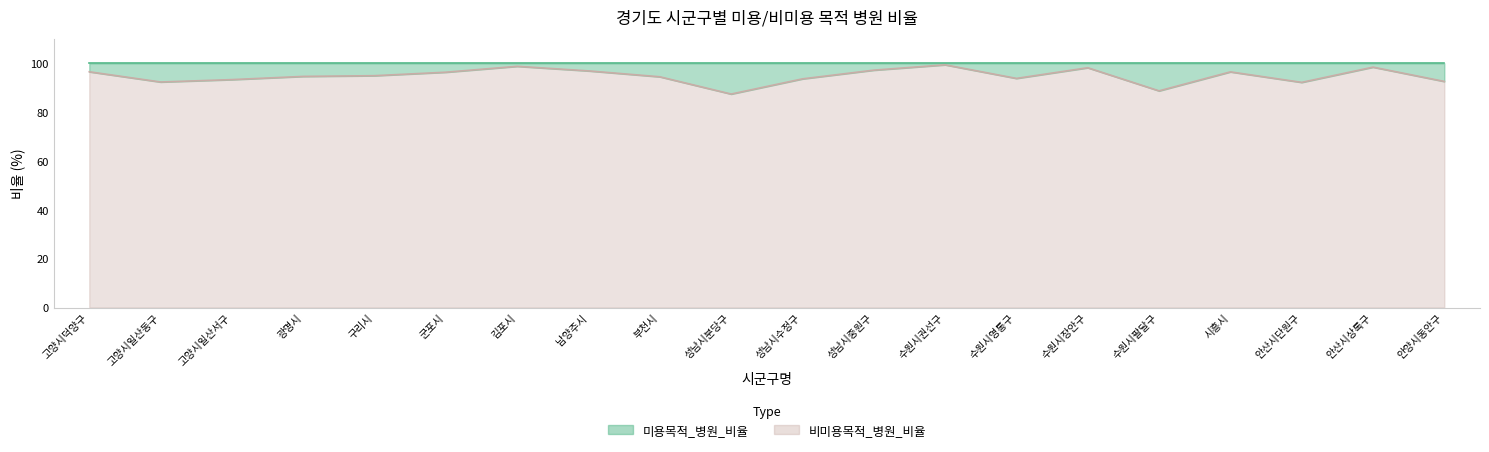

Reading left to right, transcribe all the data shown in this chart.

고양시덕양구=96.5	고양시일산동구=92.4	고양시일산서구=93.3	광명시=94.6	구리시=94.9	군포시=96.4	김포시=98.8	남양주시=96.9	부천시=94.5	성남시분당구=87.4	성남시수정구=93.6	성남시중원구=97.2	수원시권선구=99.4	수원시영통구=93.8	수원시장안구=98.2	수원시팔달구=88.7	시흥시=96.5	안산시단원구=92.2	안산시상록구=98.4	안양시동안구=92.6